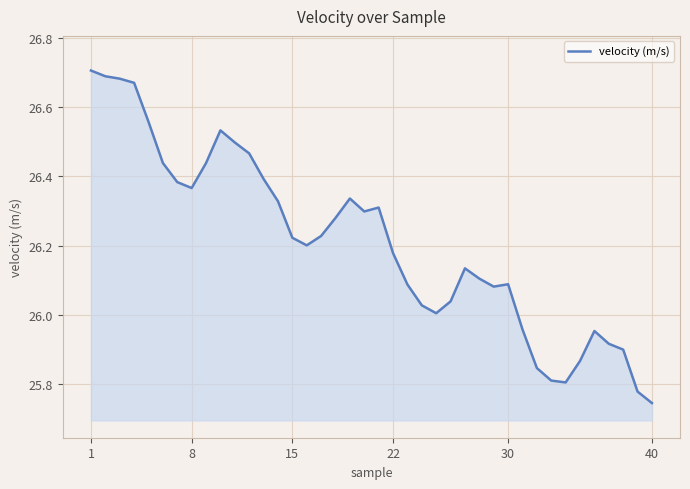

What is the difference between the maximum and minimum values?

1.0